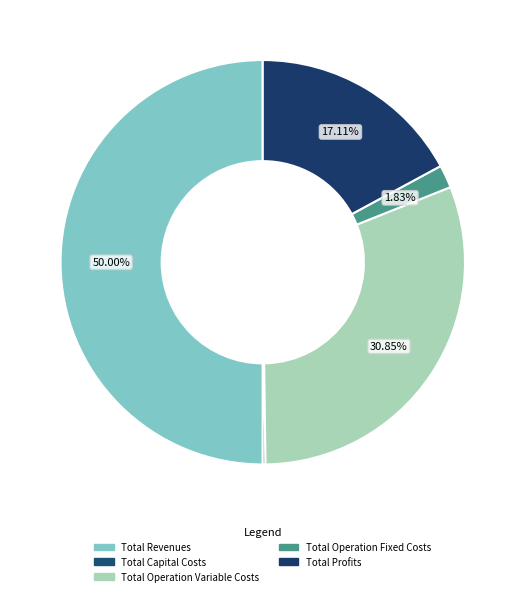

How many slices are in this pie chart?

5